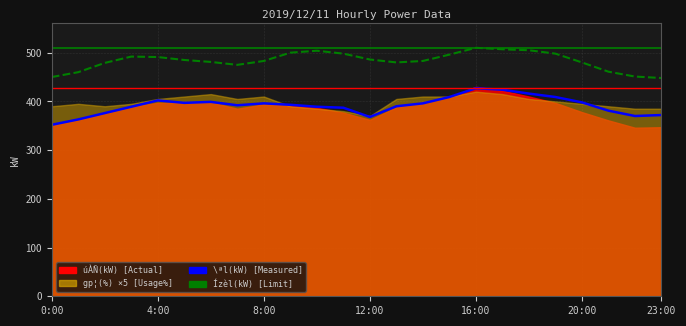

How many interior local valleys does the \ªl(kW) series have?

4